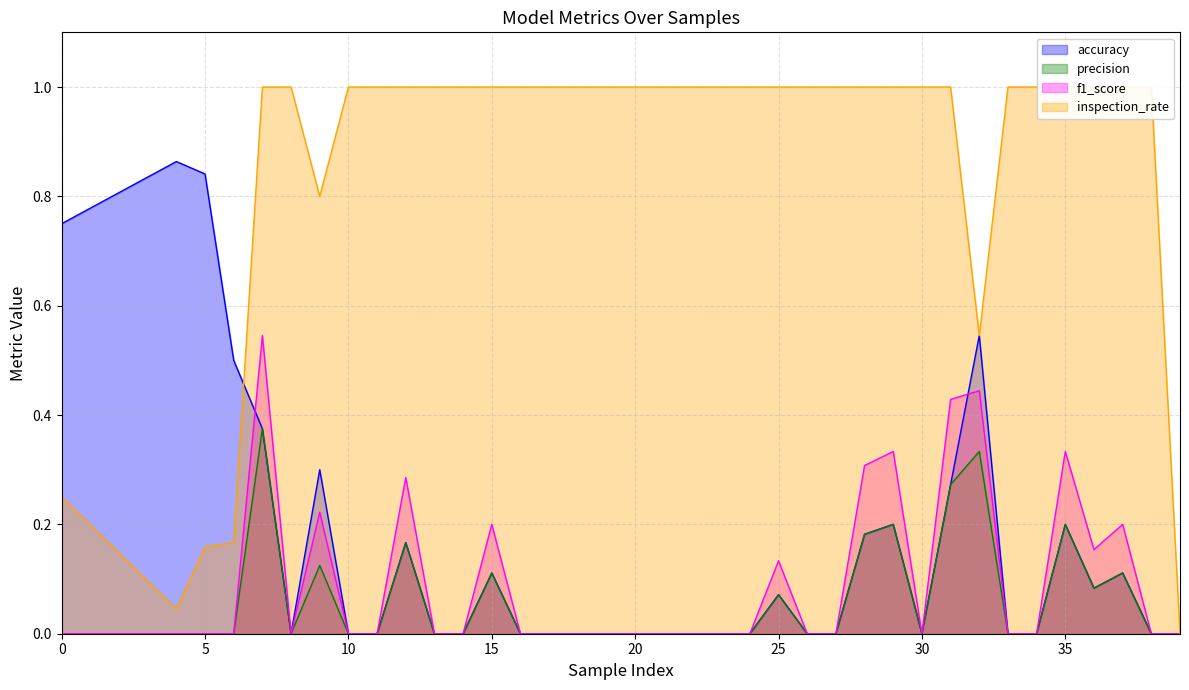

True or false: precision and accuracy intersect in this chart.

False